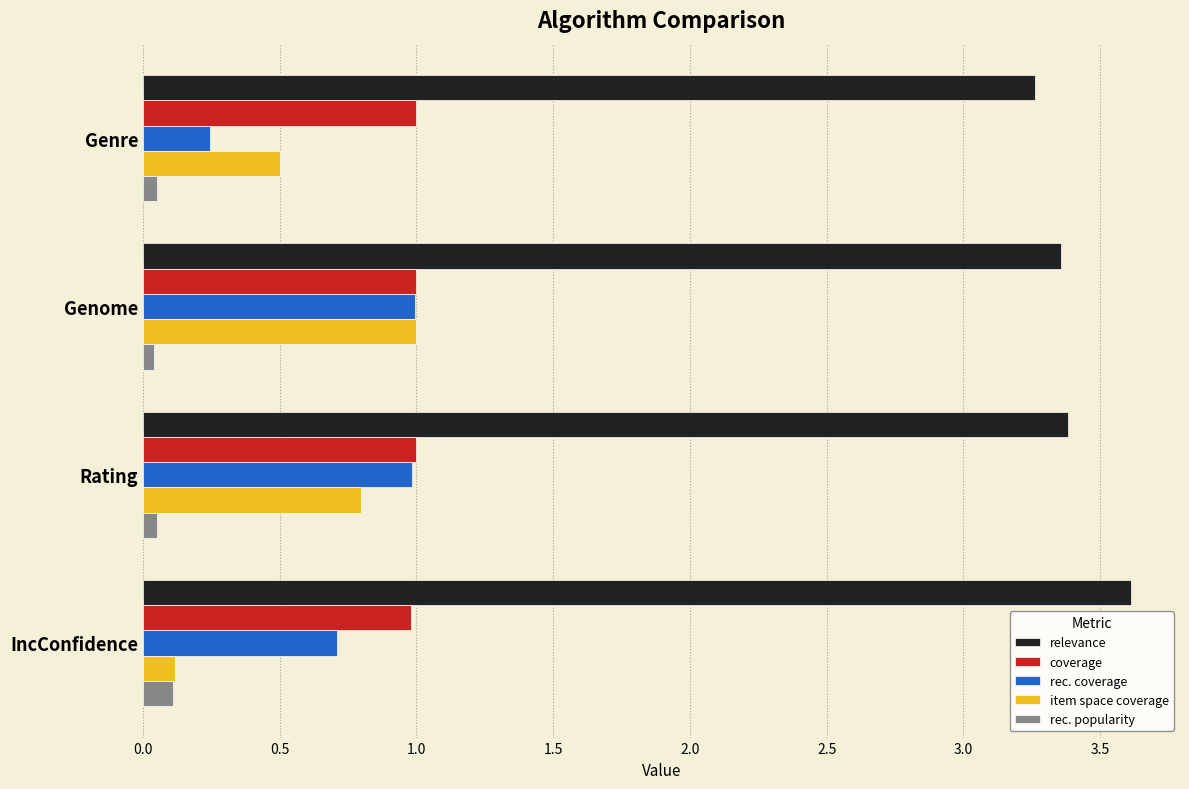

Is the value of rec. coverage at Genome greater than the value of item space coverage at Genre?

Yes